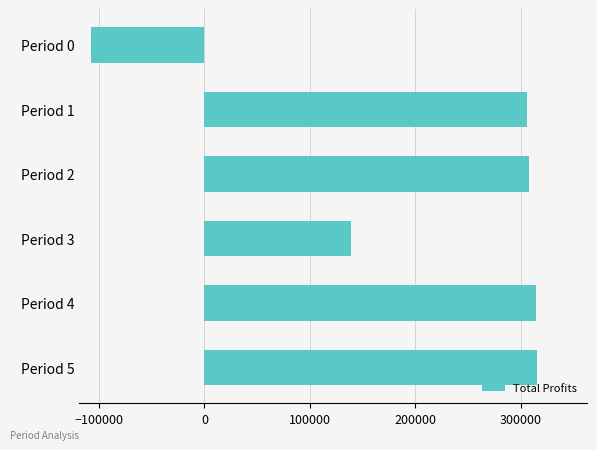

True or false: the data shows -162475.7 at Period 0.

False